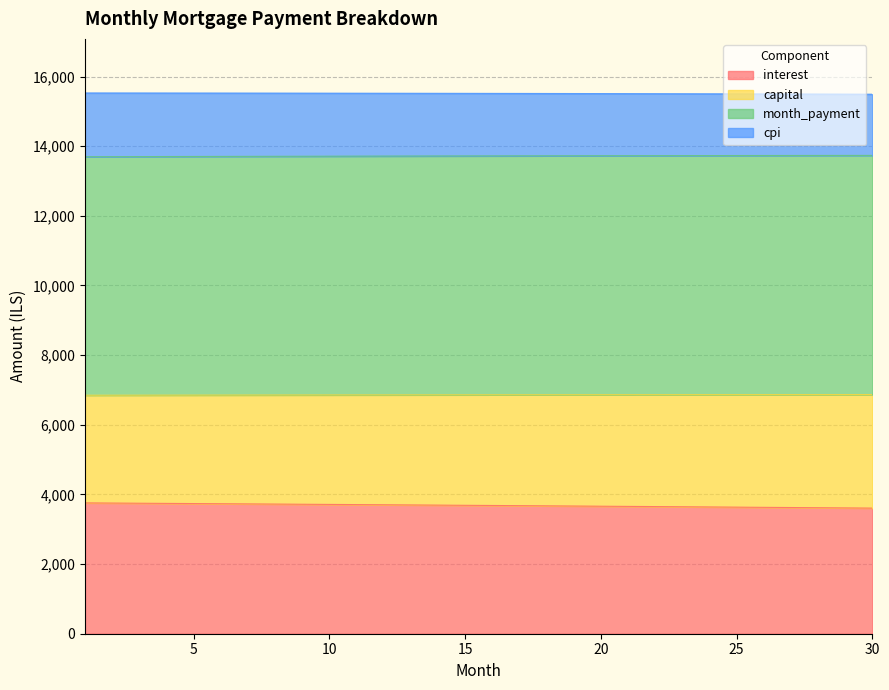

How many lines are shown in the chart?

4